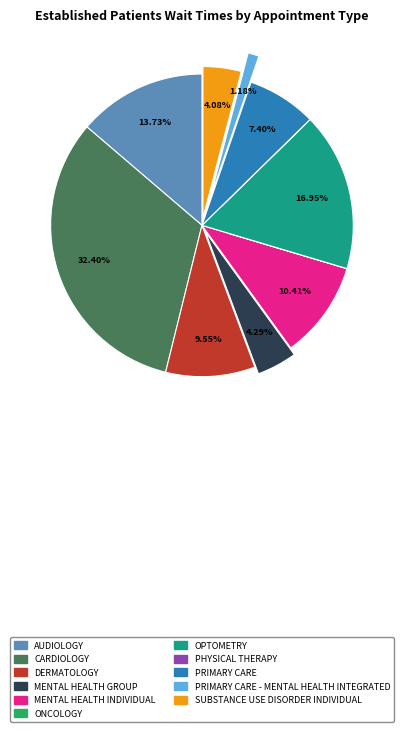

Between AUDIOLOGY and PRIMARY CARE, which is larger?

AUDIOLOGY